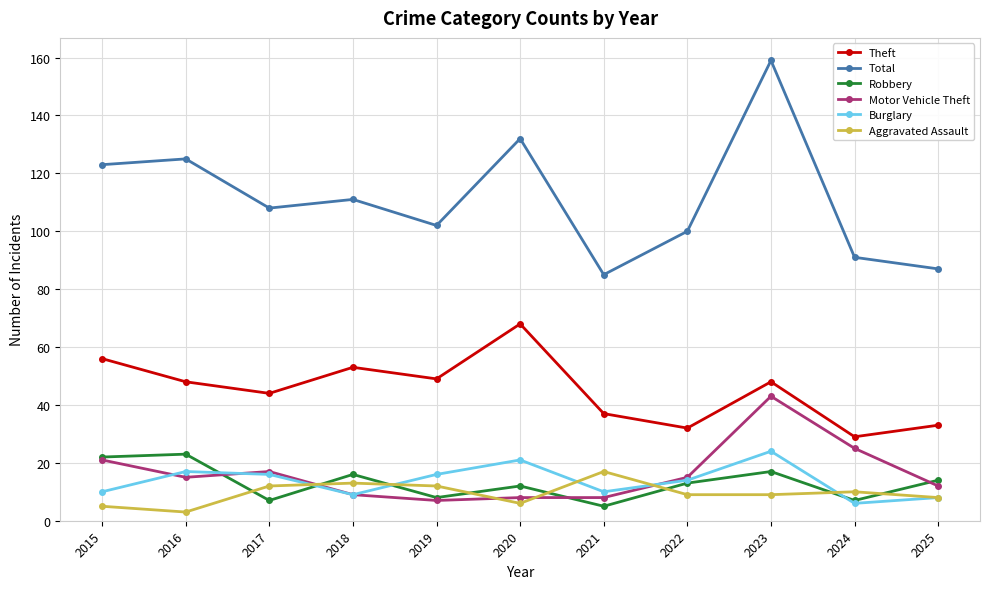

How many interior local valleys does the Burglary series have?

3